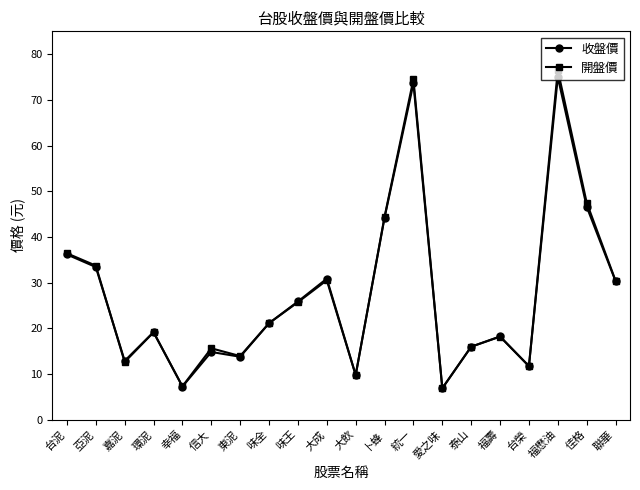

At which category is the sum across all series the highest?

福懋油